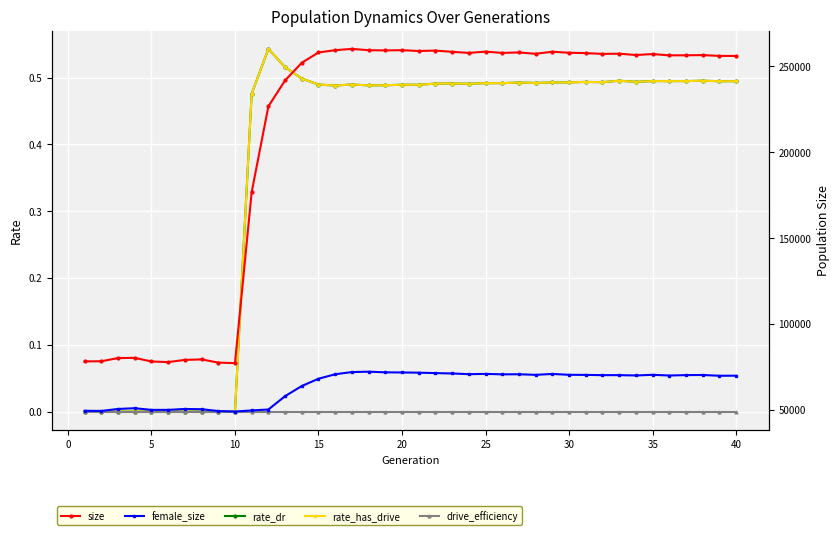

Is it true that rate_has_drive equals 0.5 at 20?

True